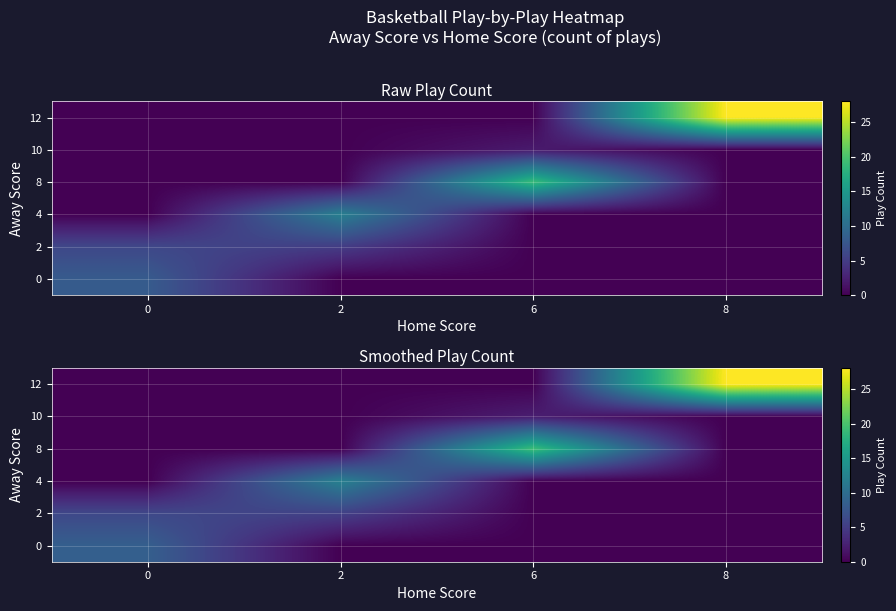

How many series are shown in this chart?

6